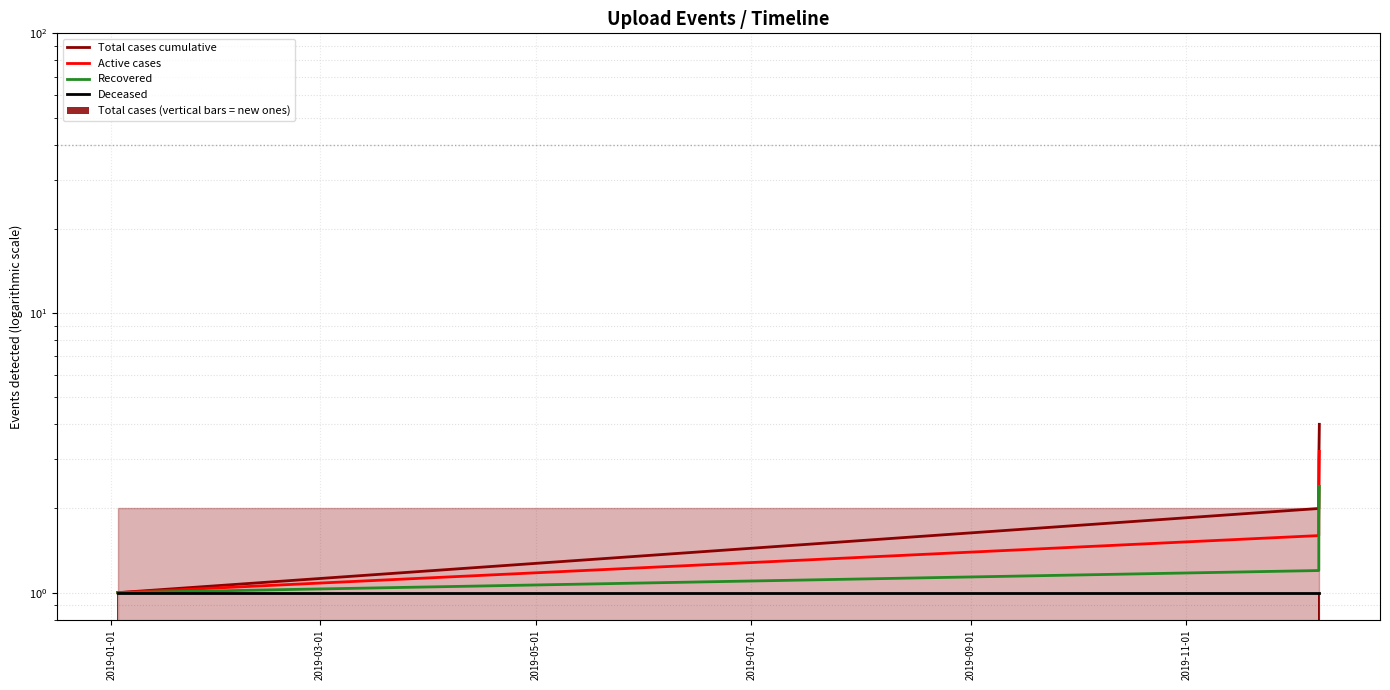

Count the number of categories in the chart.

4